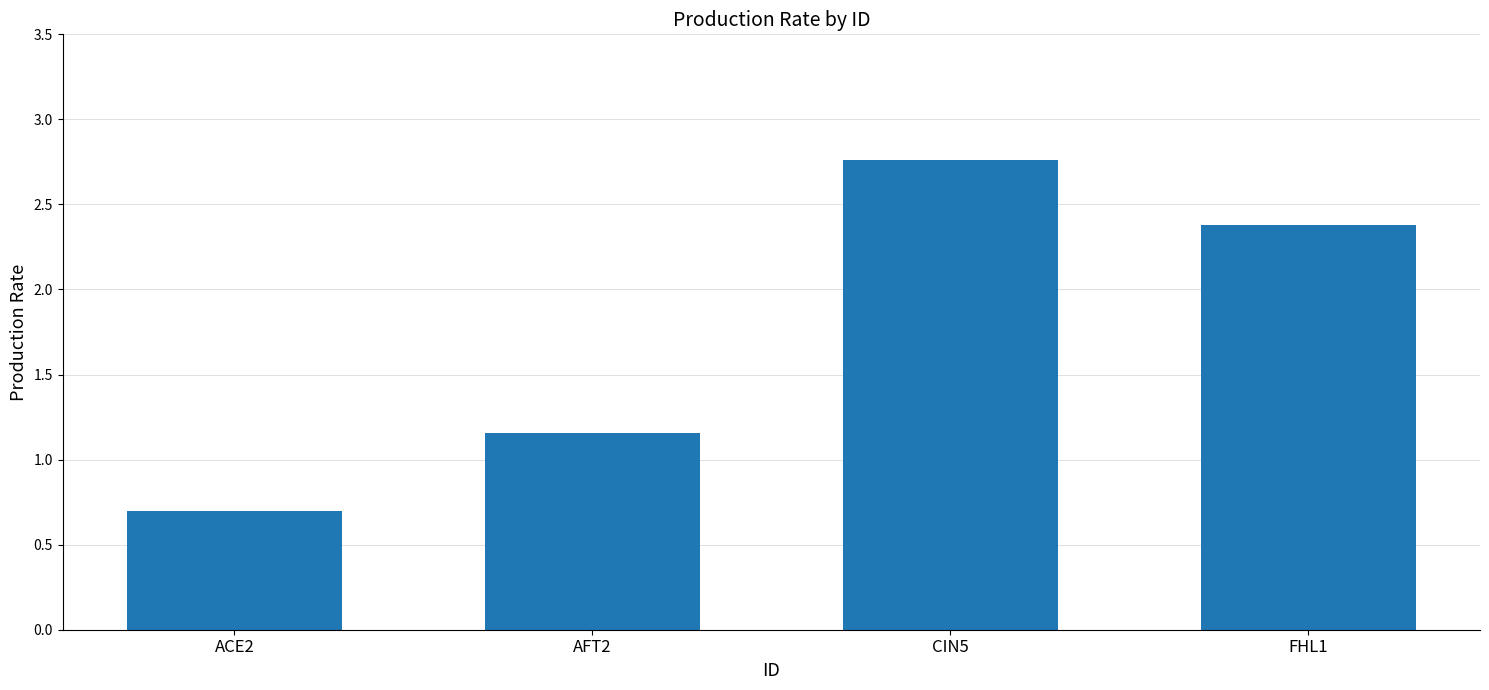

List the labels in order of value, smallest first.

ACE2, AFT2, FHL1, CIN5